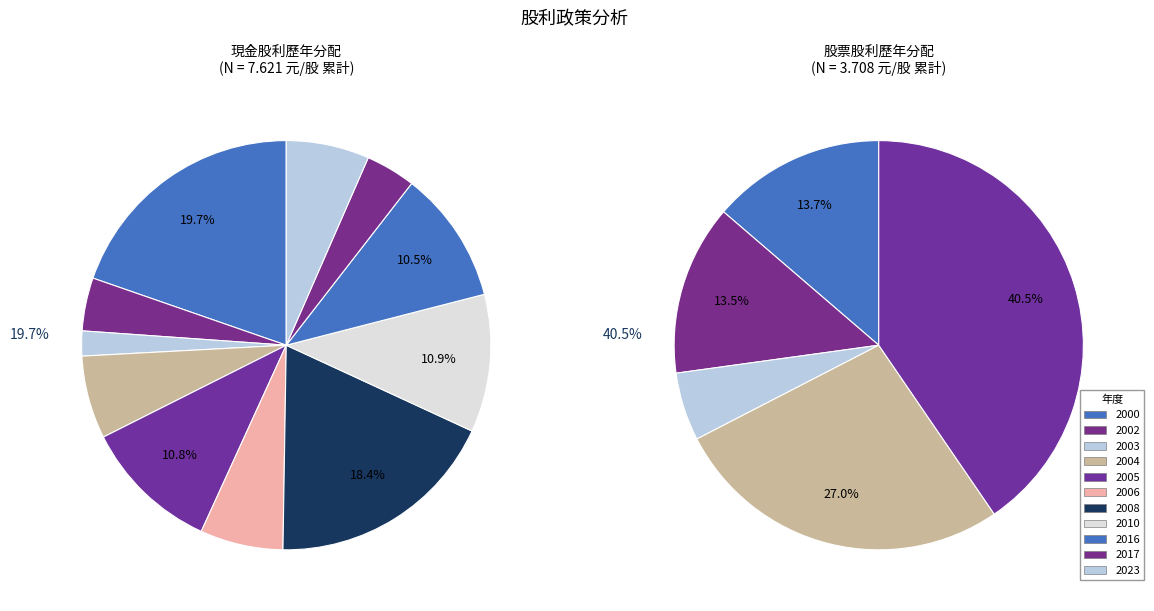

Between 2005 and 2008, which is larger?

2005